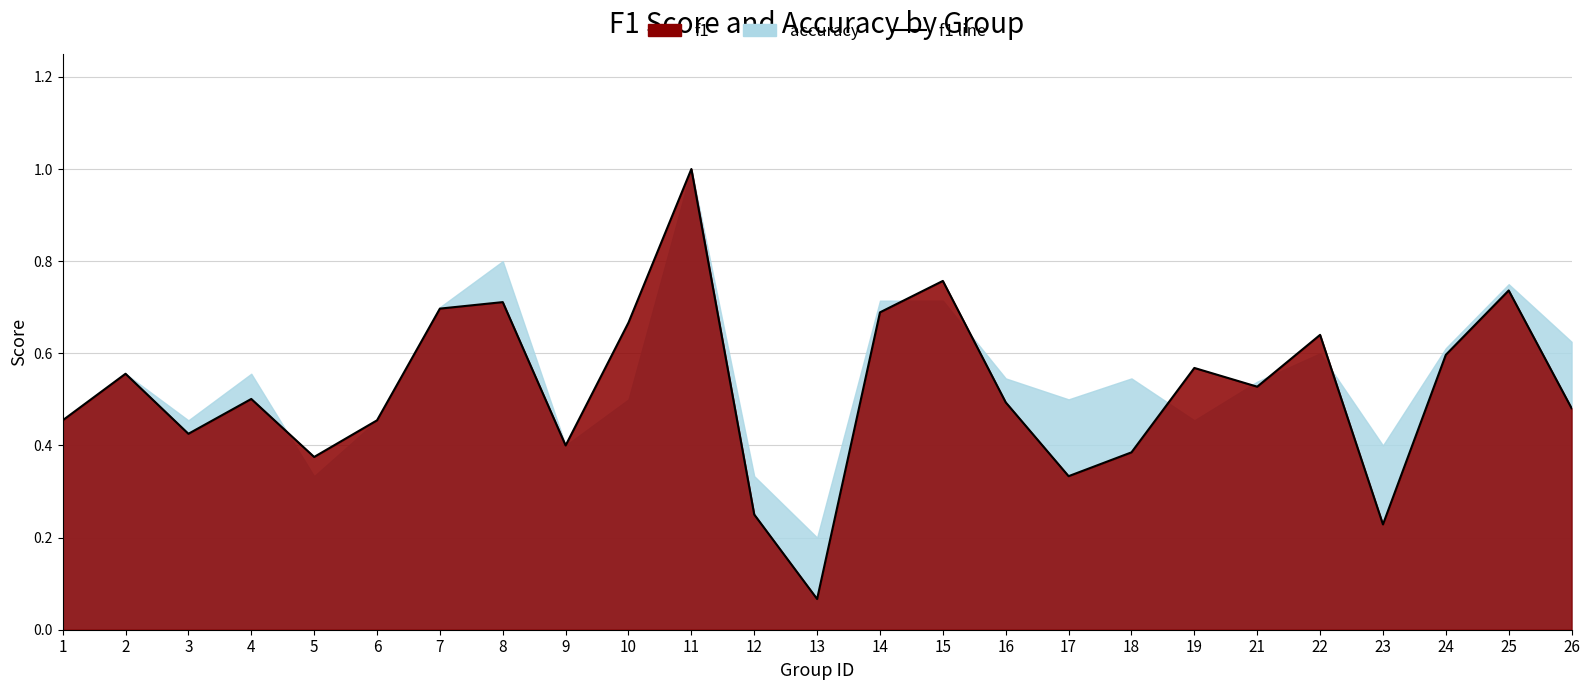

How many interior local valleys (lower than both neighbors) does the data have?

7